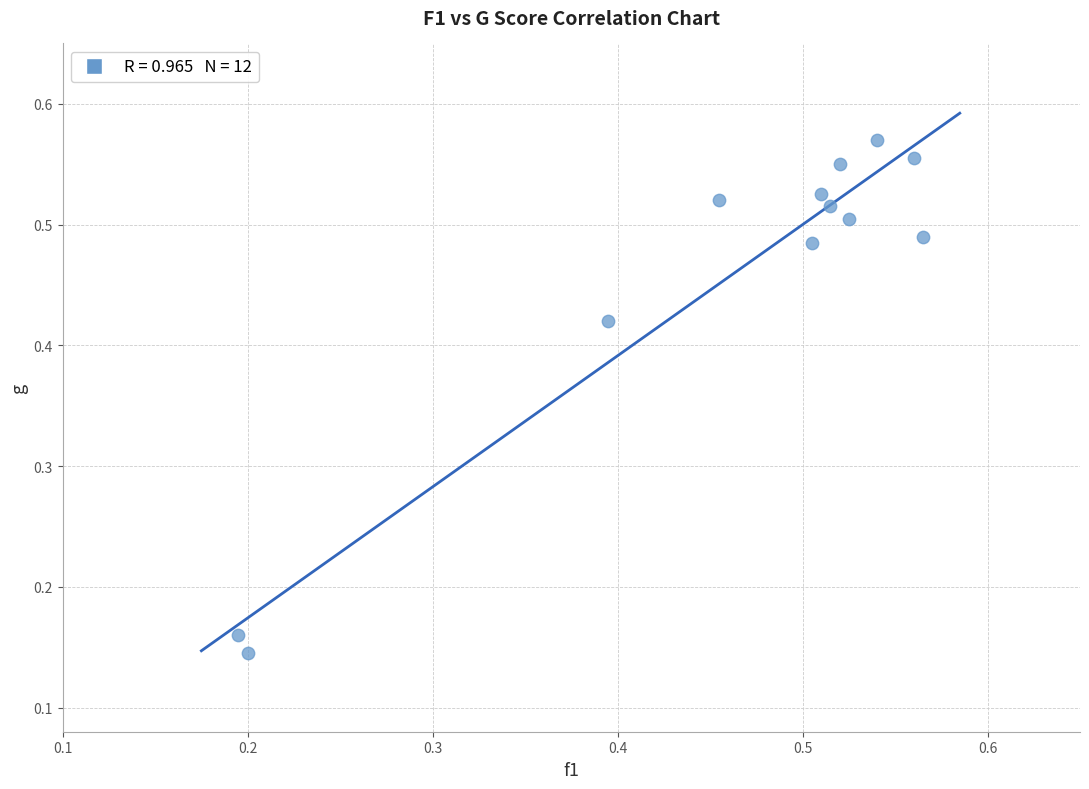

Count the number of points in this scatter plot.

12